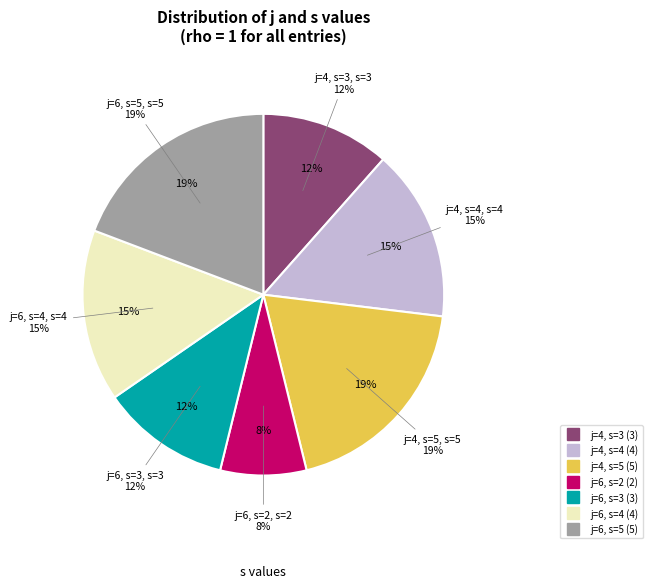

Is it true that j=6, s=2 is 20% of the pie?

False